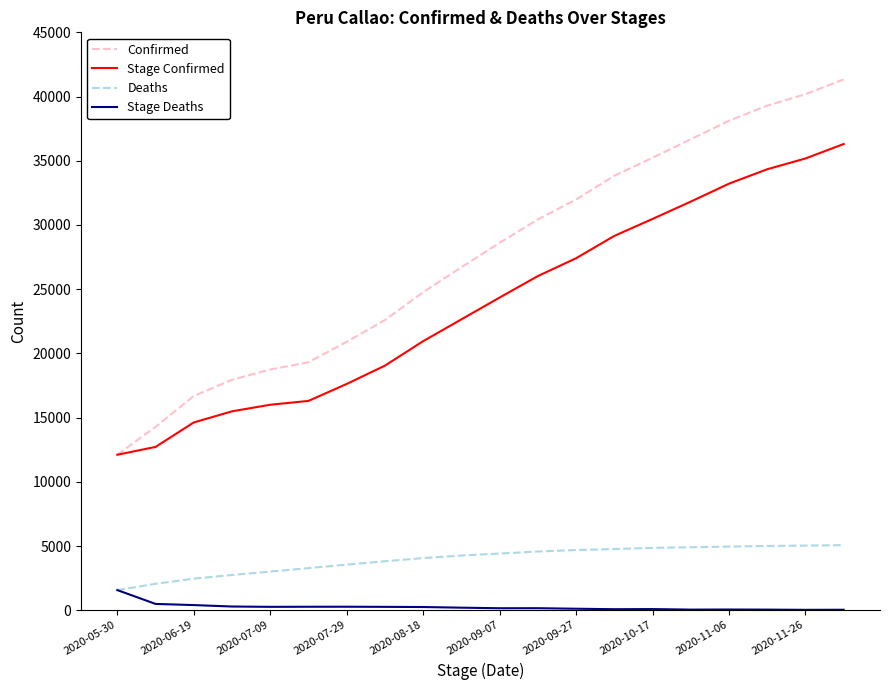

Which series has the largest total across all categories?

Confirmed